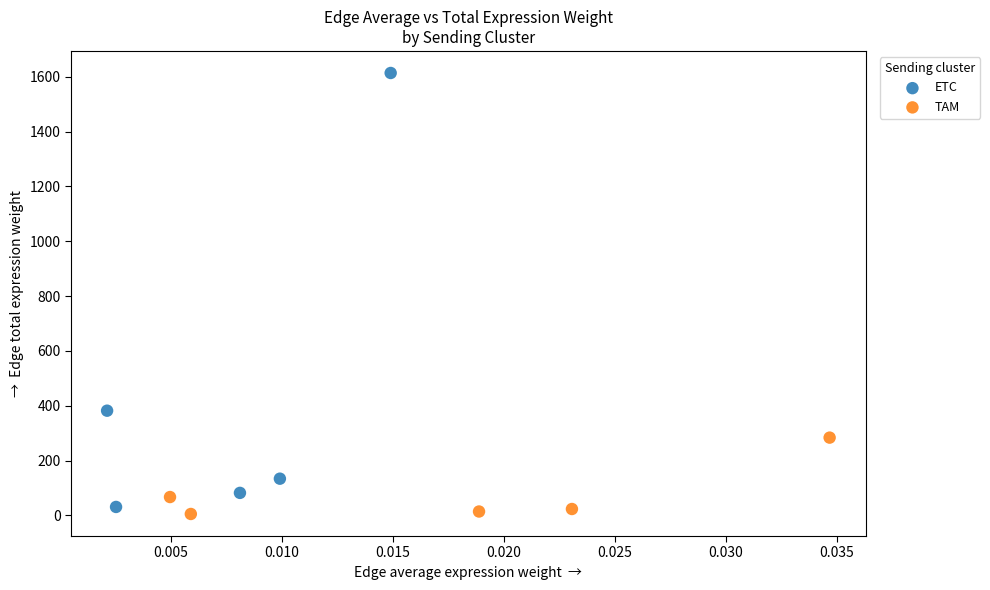

Which series contains the lowest Y value?

TAM